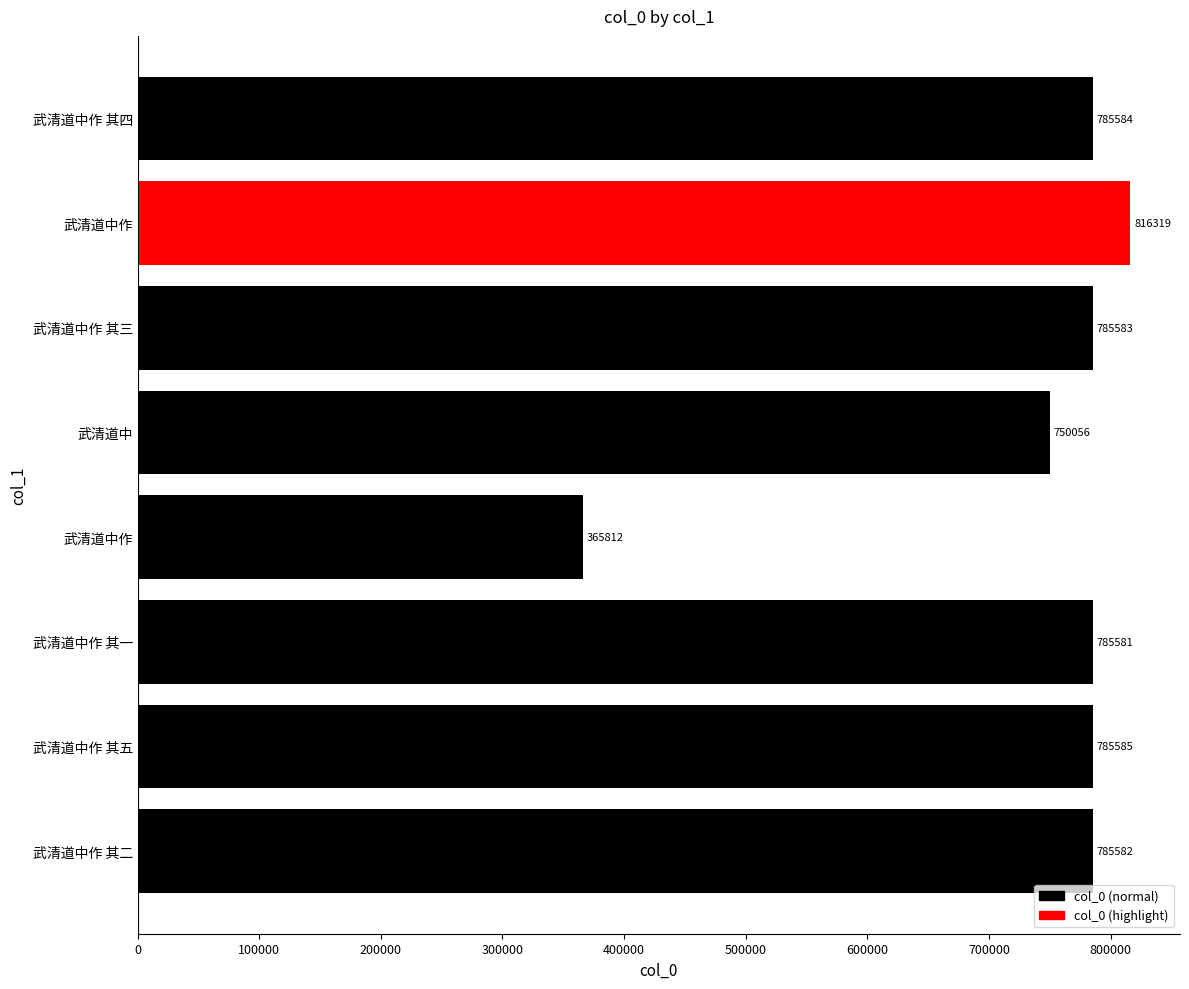

How many bars are there in total?

8